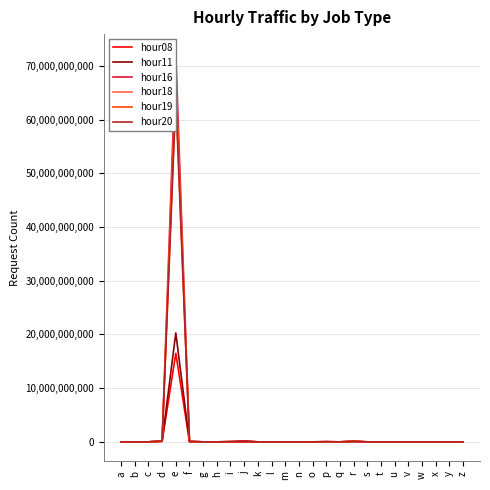

At which label does hour18 first exceed 230240?

c